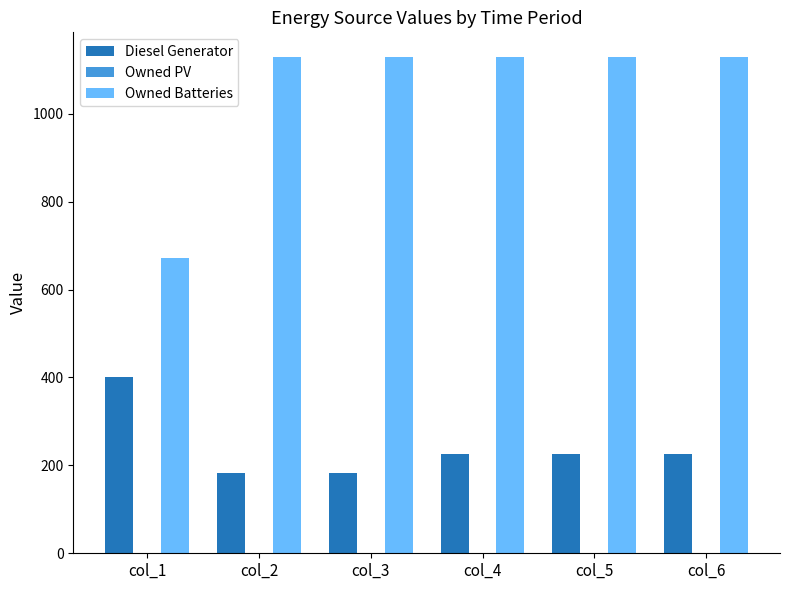

What is the spread (max minus min) of values at col_4?

903.0